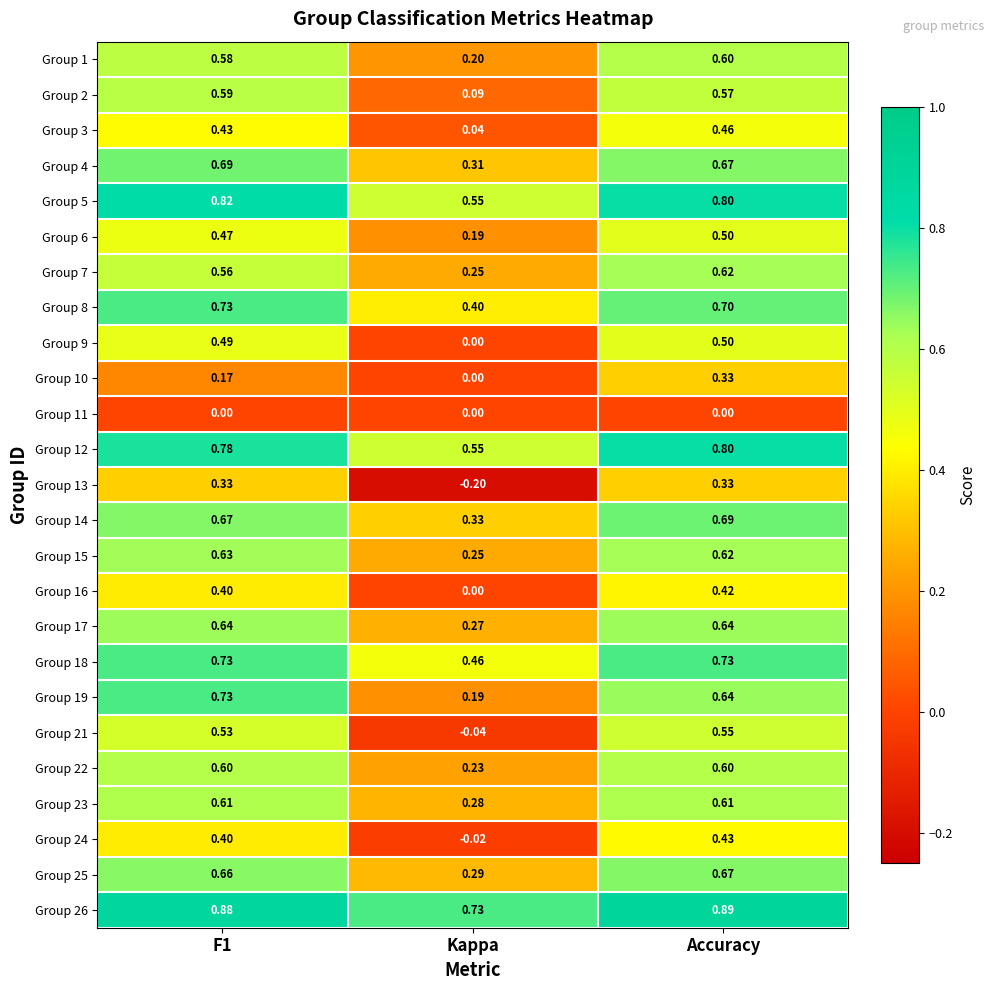

At which category is the sum across all series the highest?

Accuracy